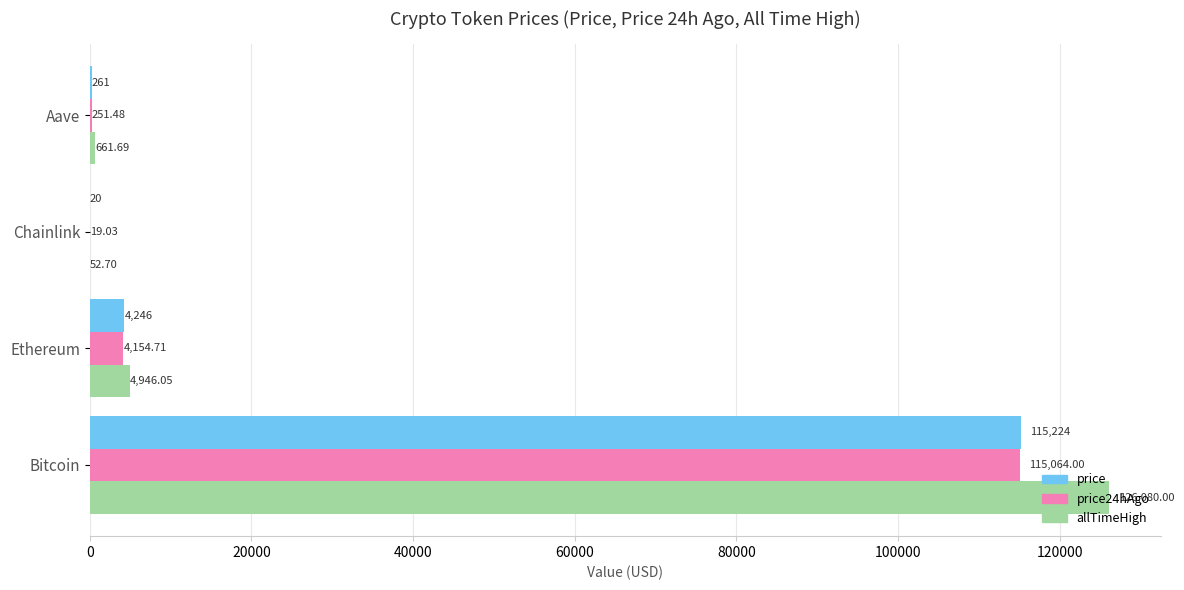

At which label does price24hAgo reach its peak?

Bitcoin